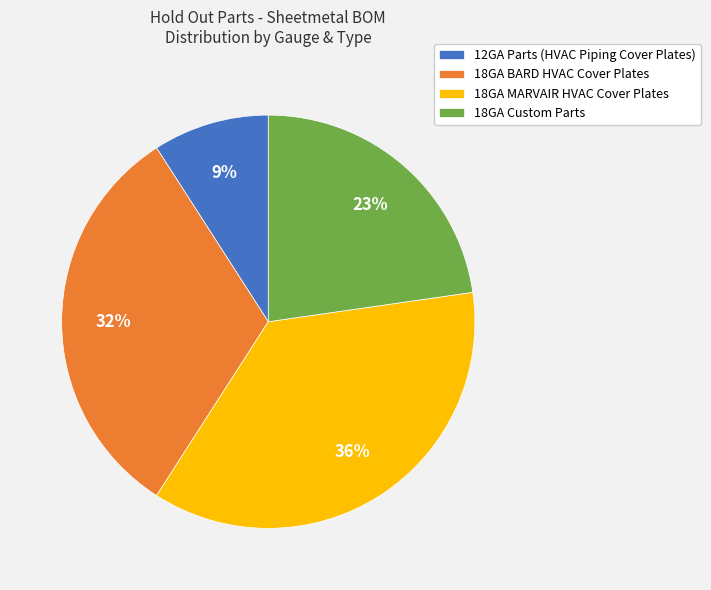

Rank the categories by value from highest to lowest.

18GA MARVAIR HVAC Cover Plates, 18GA BARD HVAC Cover Plates, 18GA Custom Parts, 12GA Parts (HVAC Piping Cover Plates)